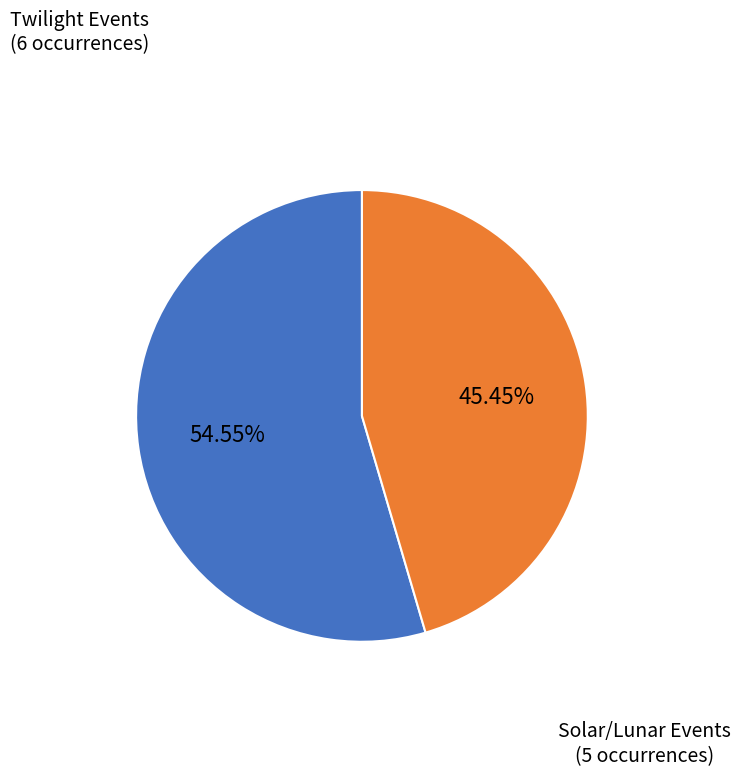

To the nearest percent, what is the average slice percentage?

50%